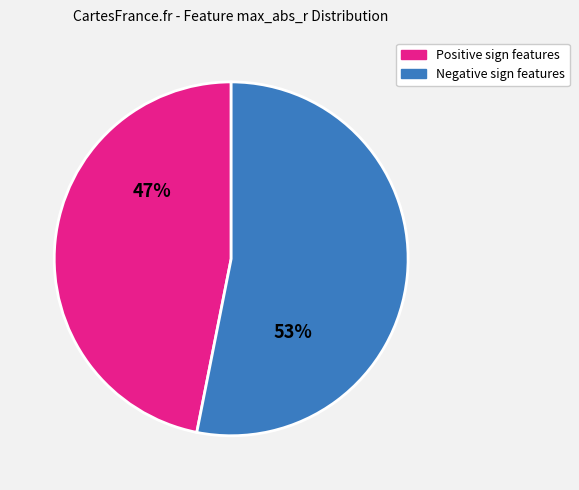

To the nearest percent, what is the difference between the largest and smallest slice percentages?

6%